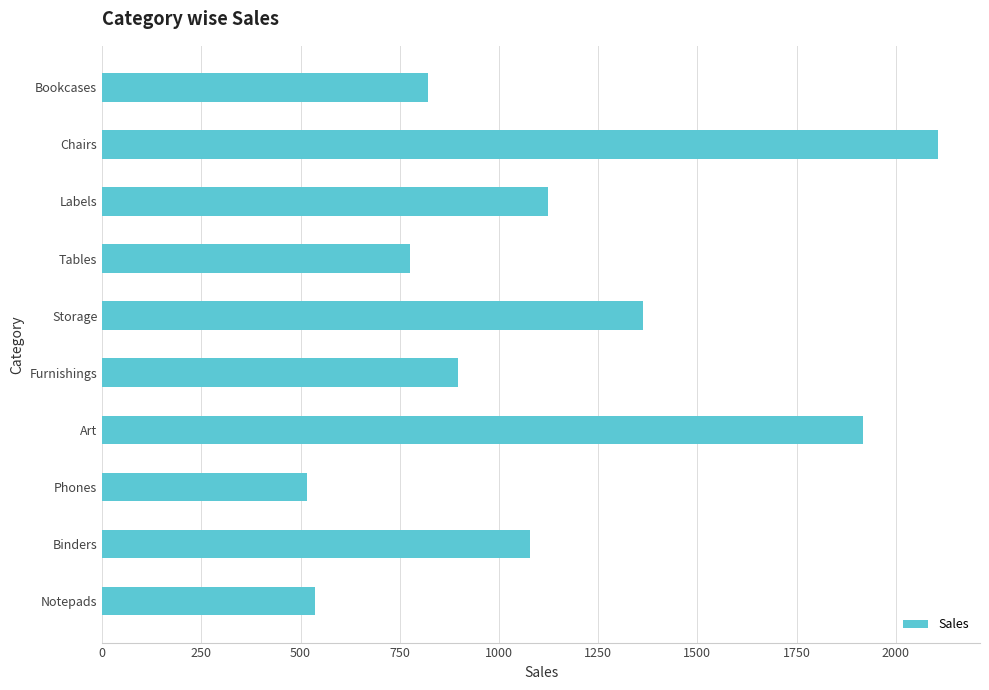

Which category has the highest value across all series?

Chairs